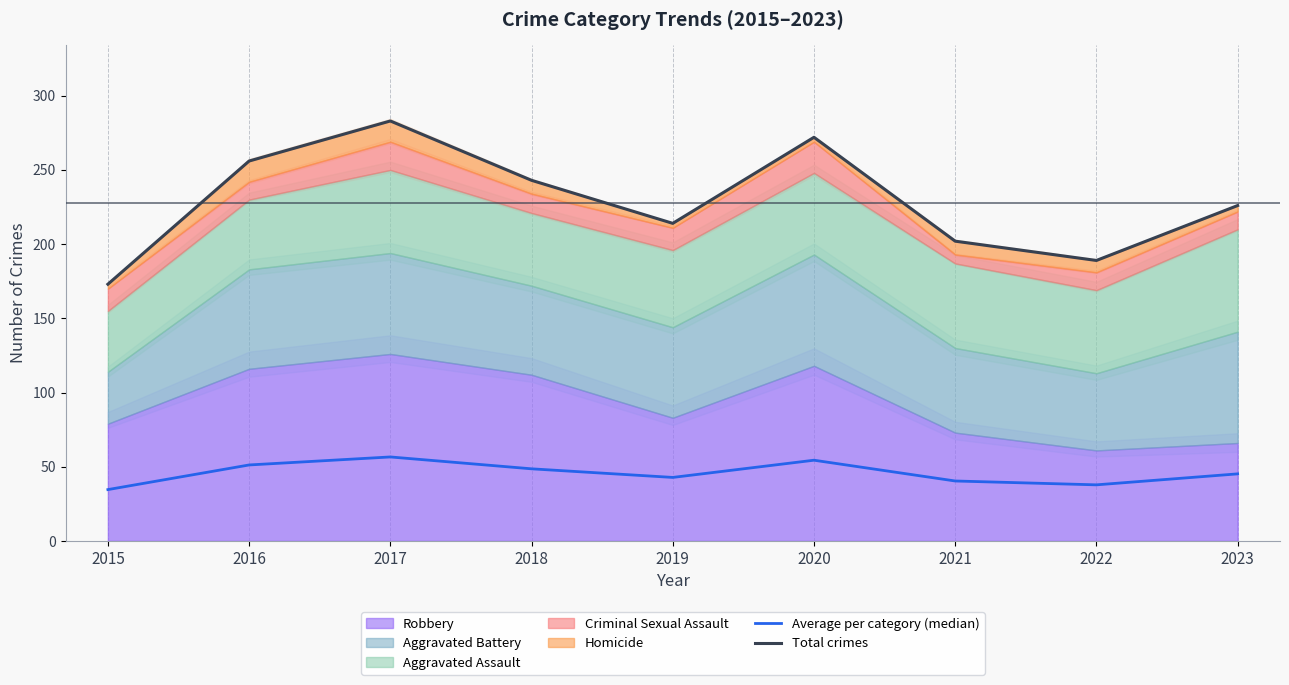

What is the difference between the Total crimes values at 2020 and 2019?

58.0